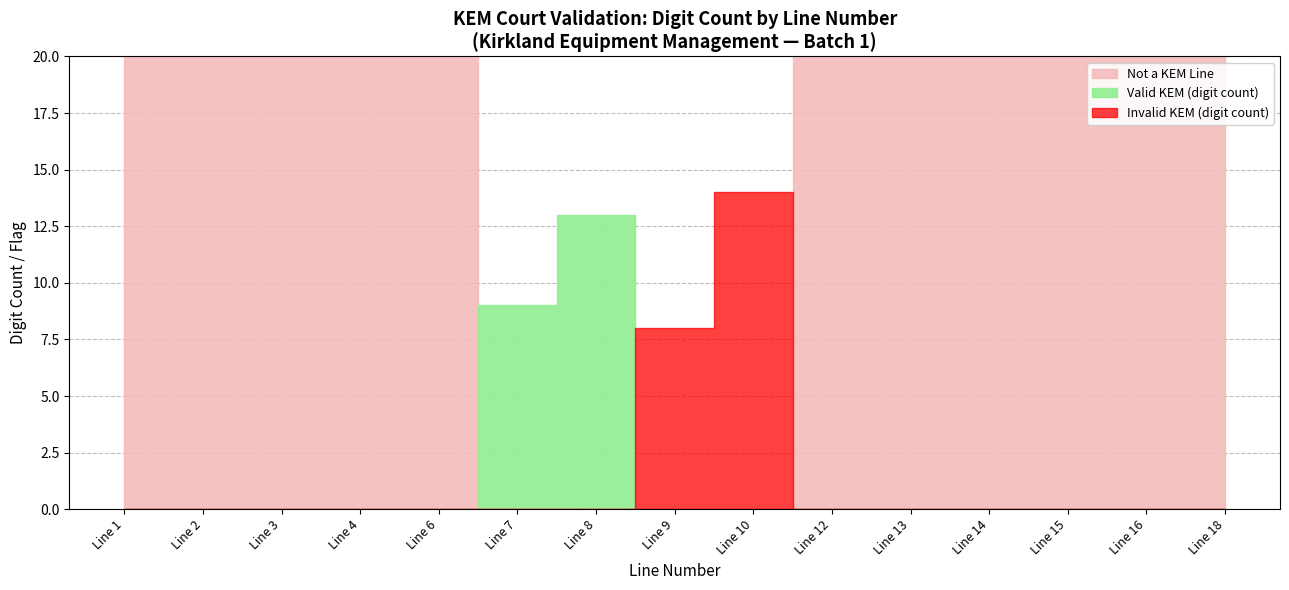

Does the chart have visible grid lines?

Yes